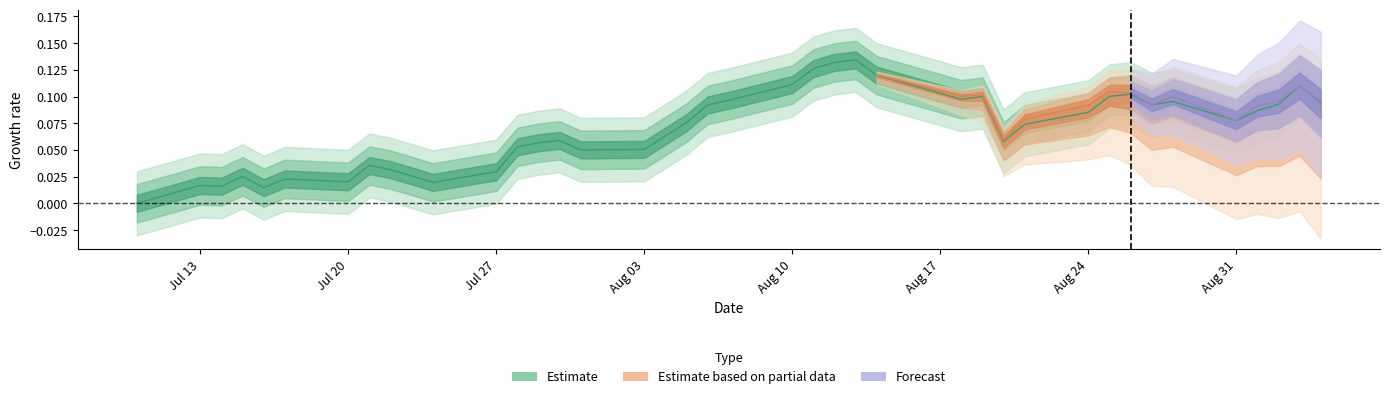

How many lines are shown in the chart?

1